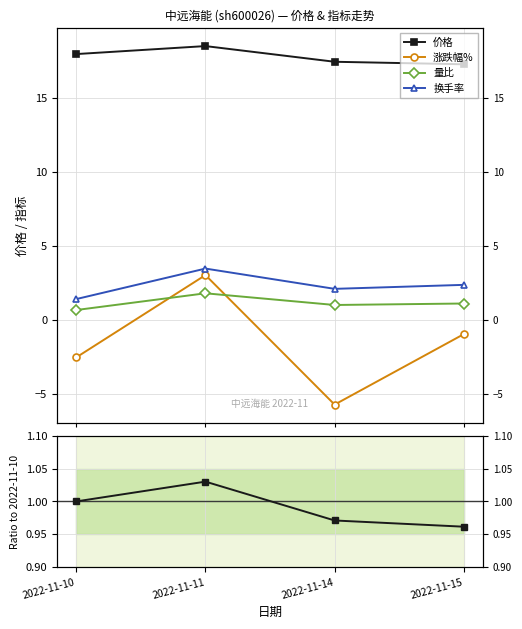

True or false: 换手率 has a value of 2.0 at 2022-11-10.

False